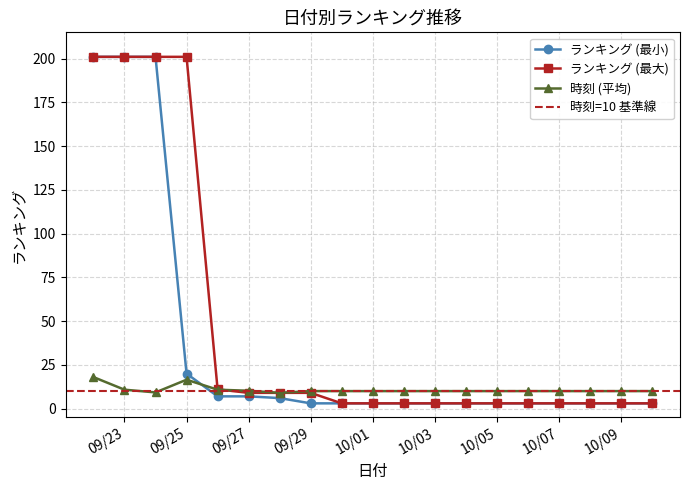

List the series in order of their peak value, highest first.

ランキング (min), ランキング (max), 時刻 (mean)